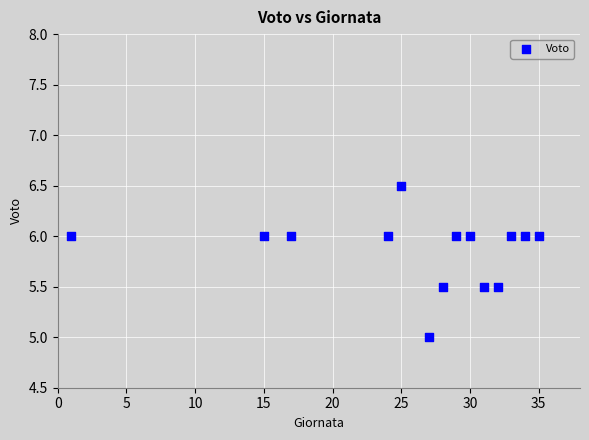

What is the range of X values (max minus min)?

34.0